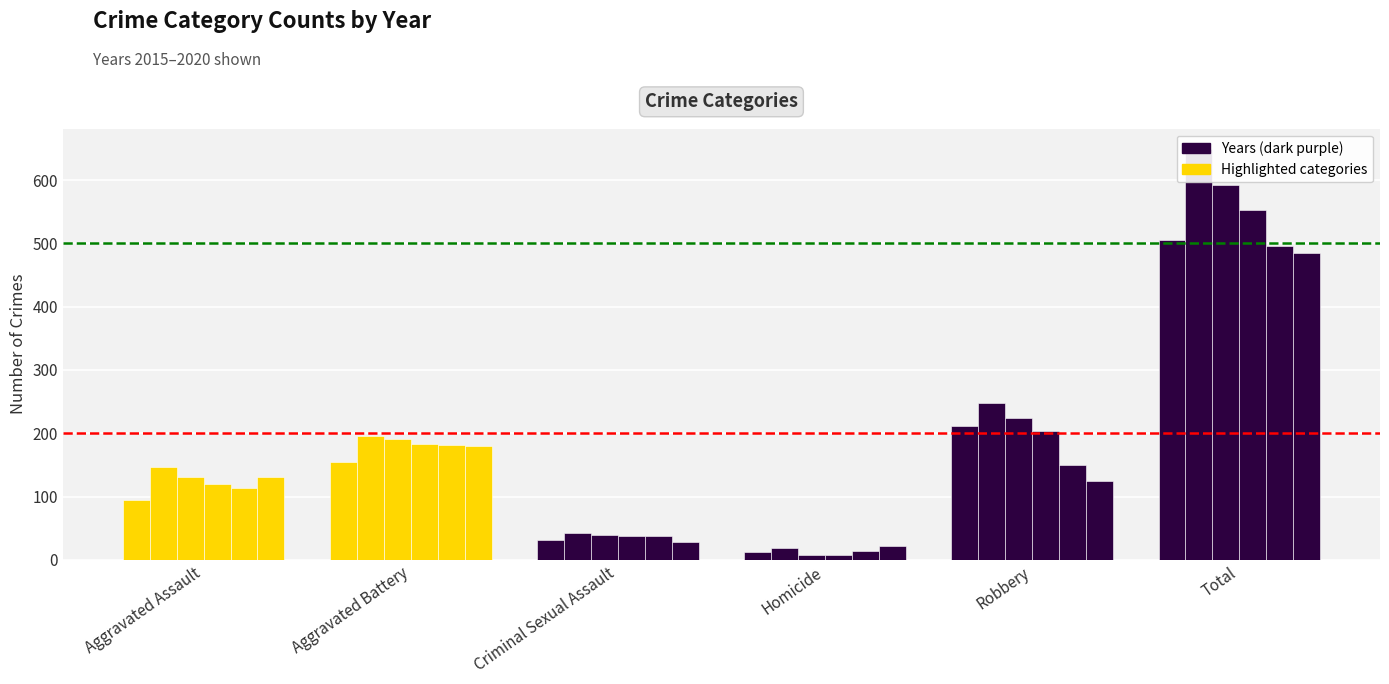

What is the value of the 2020 bar at the 3rd from the left?

28